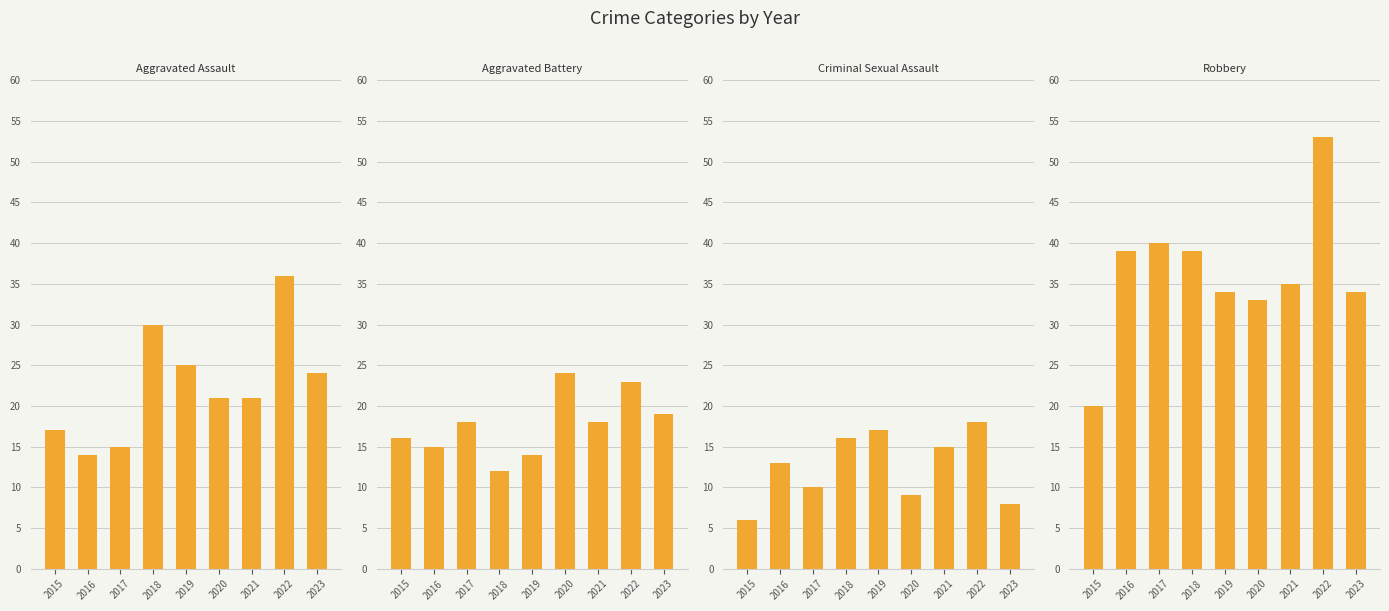

What is the spread (max minus min) of values at 2017?

30